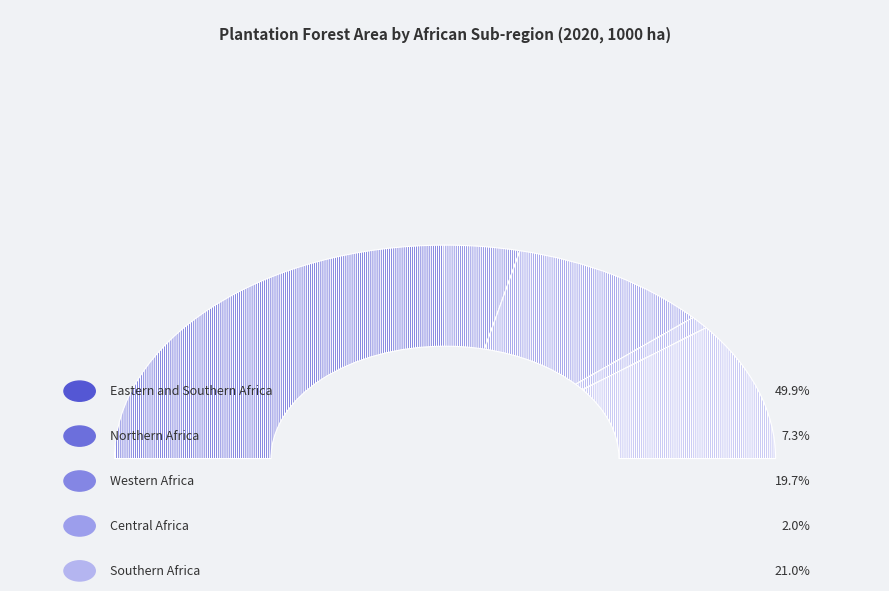

What is the ratio of the value at Northern Africa to the value at Central Africa?

3.7